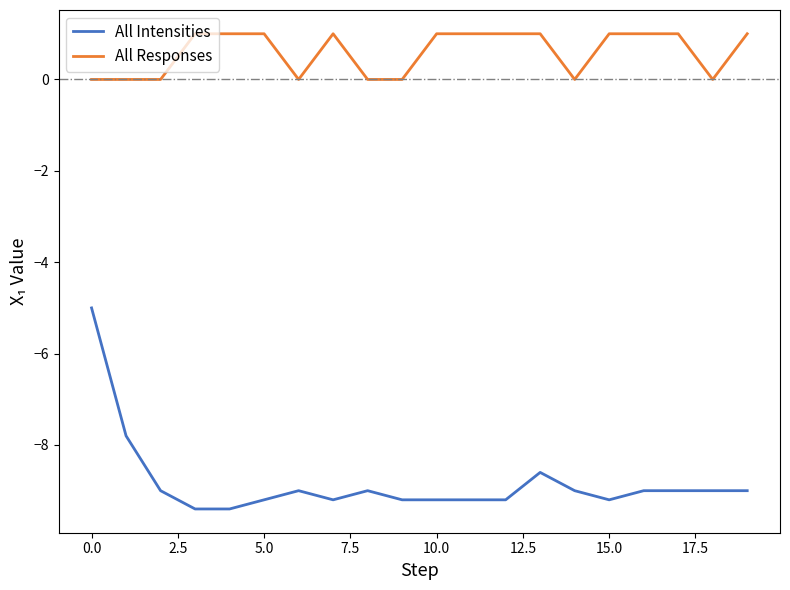

Which series has the largest total across all categories?

All Responses